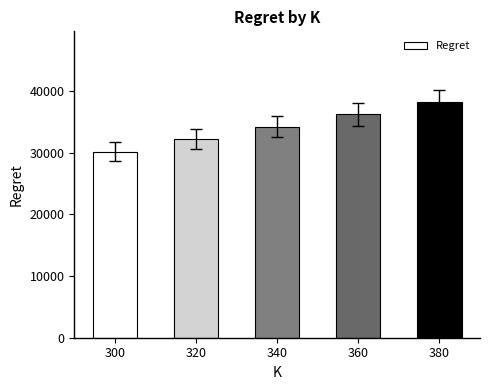

Reading left to right, transcribe all the data shown in this chart.

300=30185.1	320=32195.0	340=34208.8	360=36220.7	380=38233.0